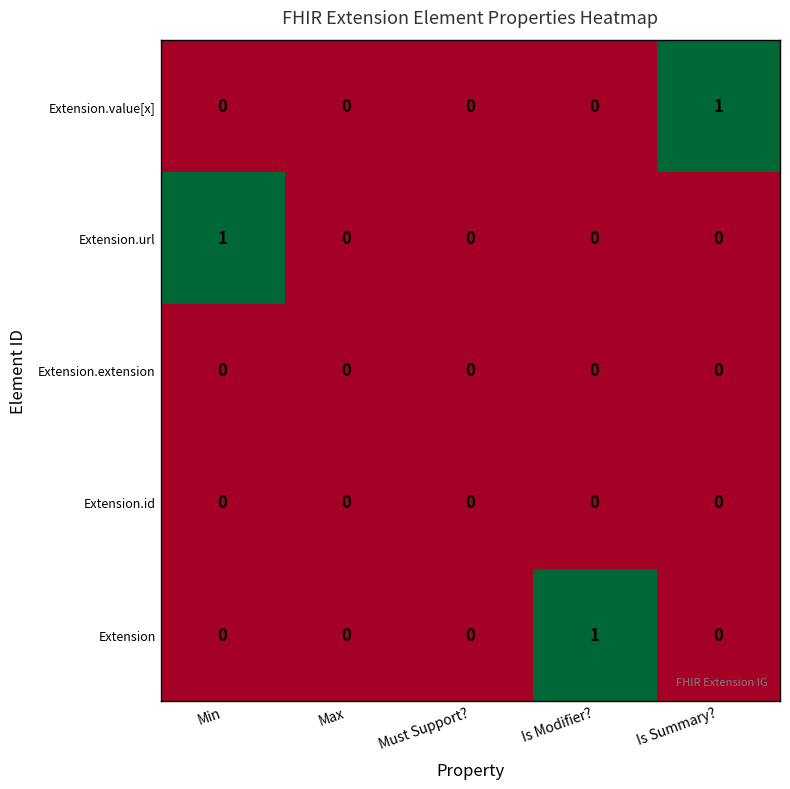

Reading right to left, what are all the values shown in this chart?

Extension.value[x]: 1	0	0	0	0
Extension.url: 0	0	0	0	1
Extension.extension: 0	0	0	0	0
Extension.id: 0	0	0	0	0
Extension: 0	1	0	0	0